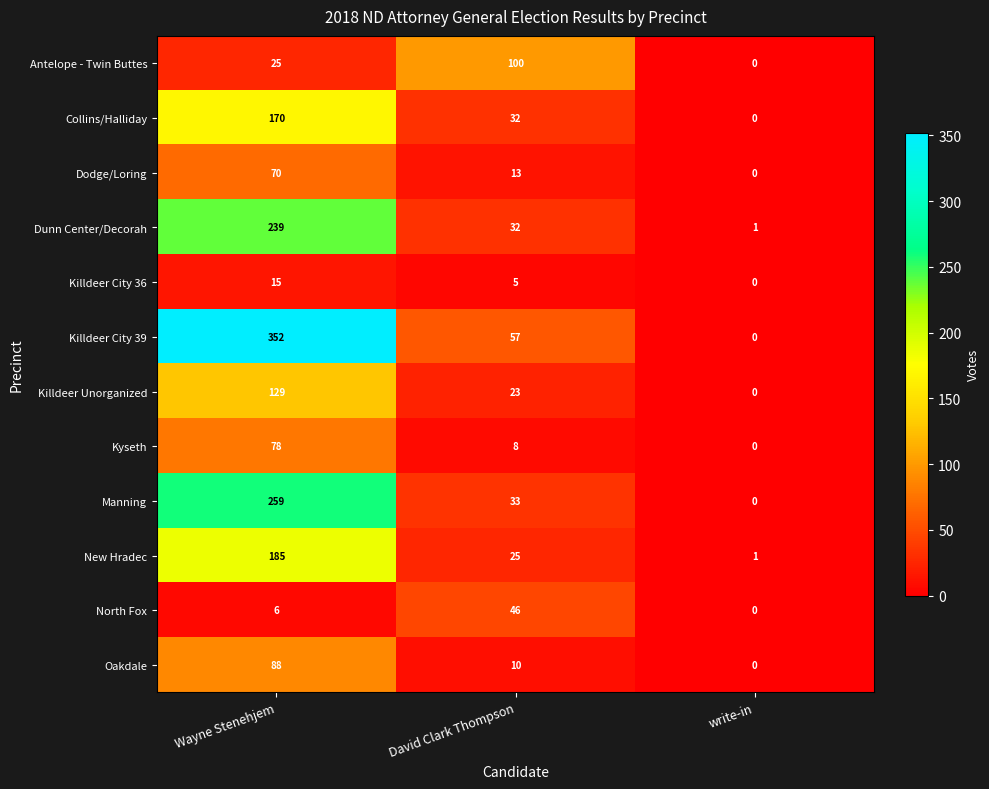

What is the difference between the second highest and minimum values in the North Fox series?

6